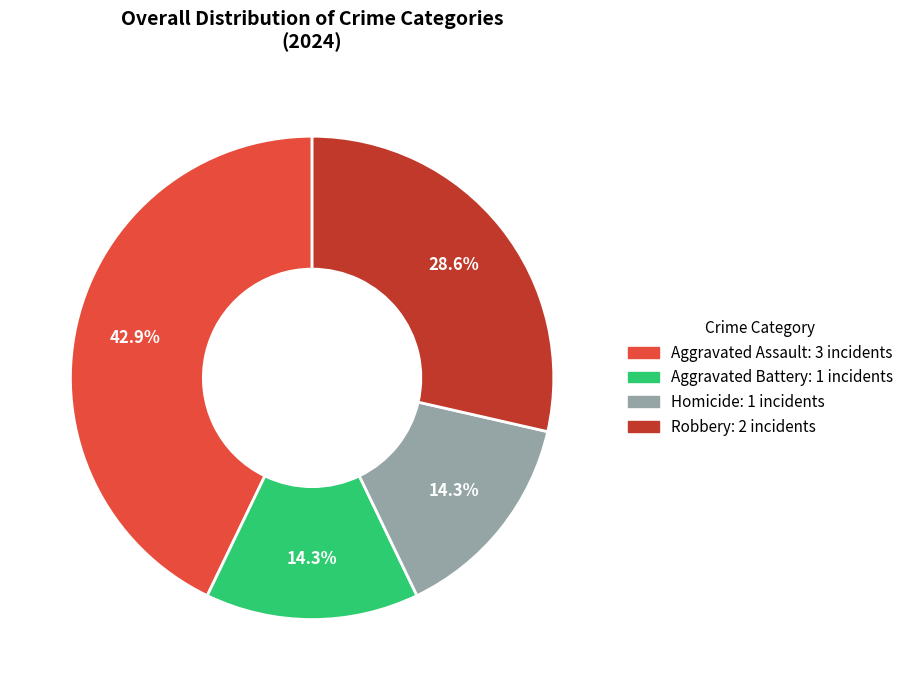

What percentage is the Homicide slice, to the nearest percent?

14%